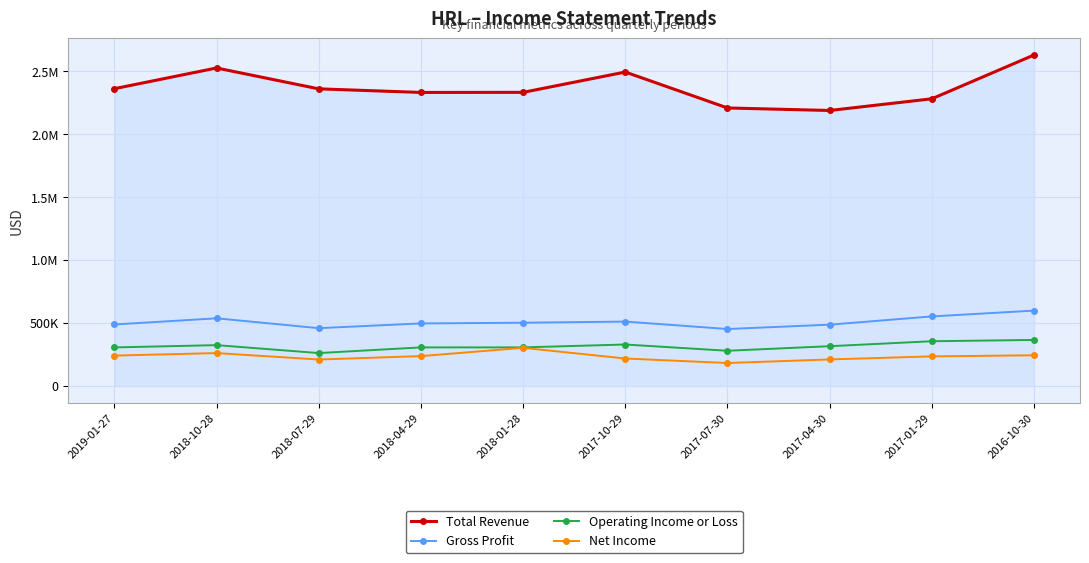

Where is Gross Profit nearest to the value 525450?

2018-10-28